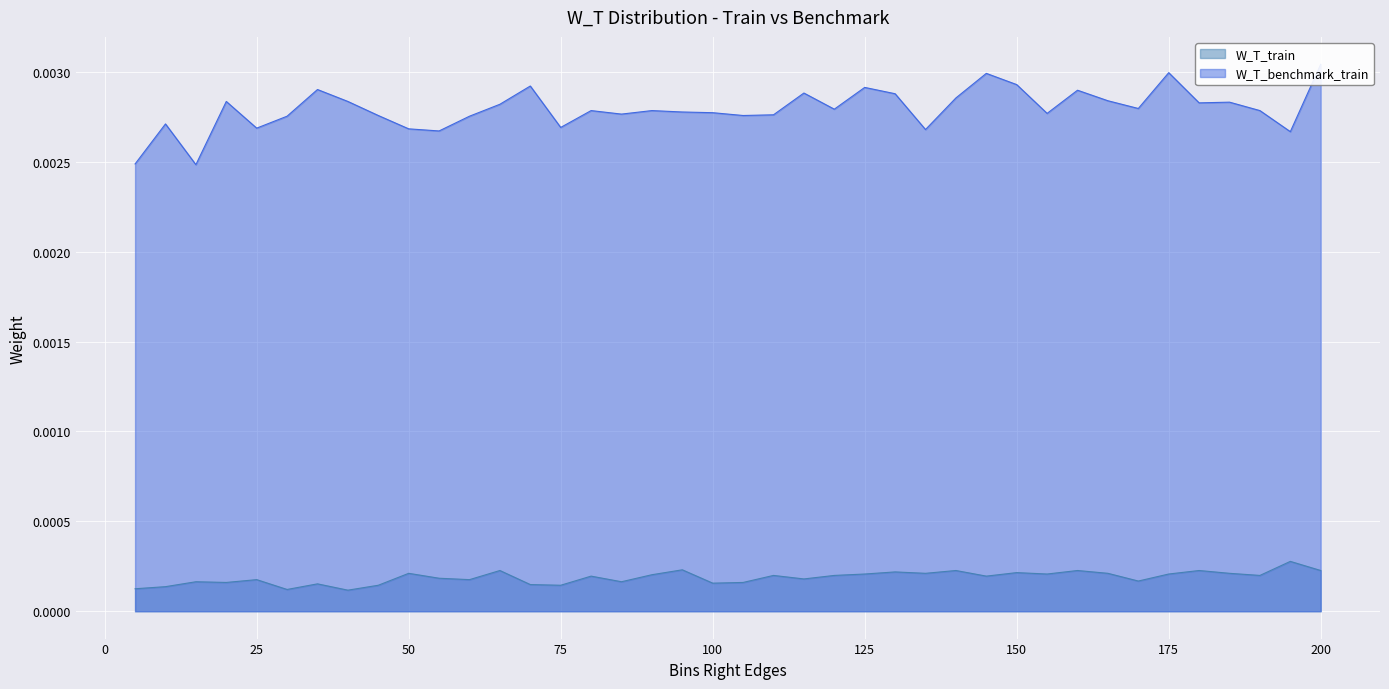

List the labels in order of W_T_train value, largest first.

195, 95, 65, 140, 160, 180, 200, 130, 150, 50, 135, 165, 185, 125, 155, 175, 90, 110, 120, 190, 80, 145, 55, 115, 25, 60, 170, 15, 85, 20, 105, 100, 35, 70, 45, 75, 10, 5, 30, 40